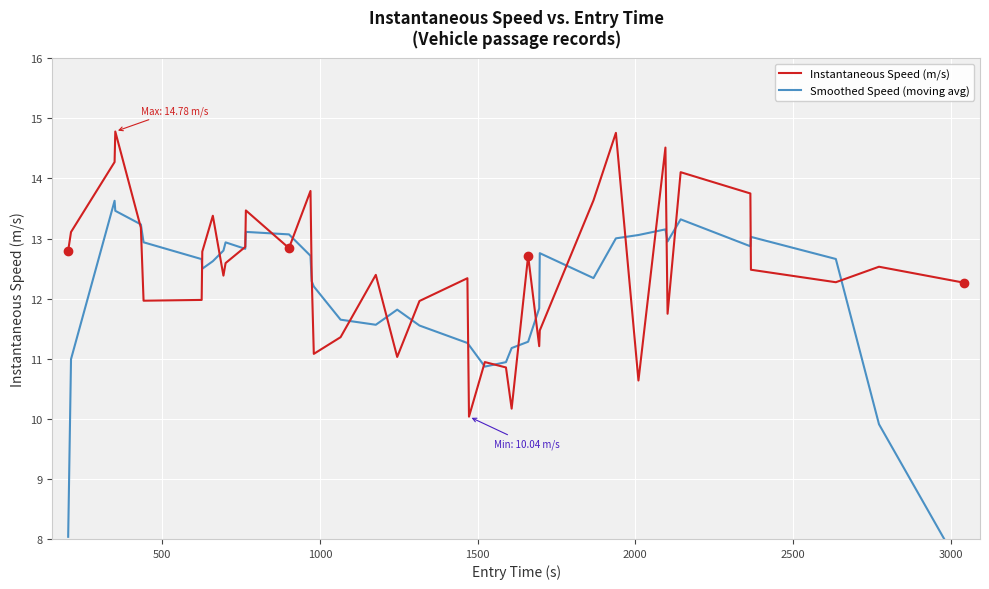

How many data points does each series have?

40